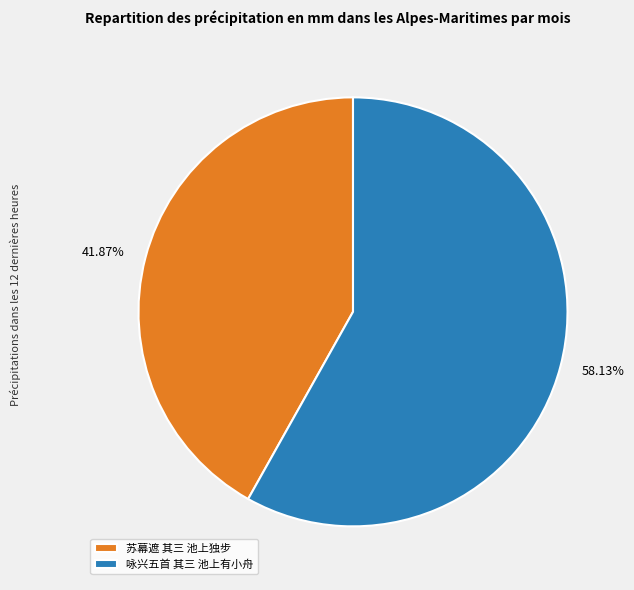

Rank the categories by value from highest to lowest.

咏兴五首 其三 池上有小舟, 苏幕遮 其三 池上独步